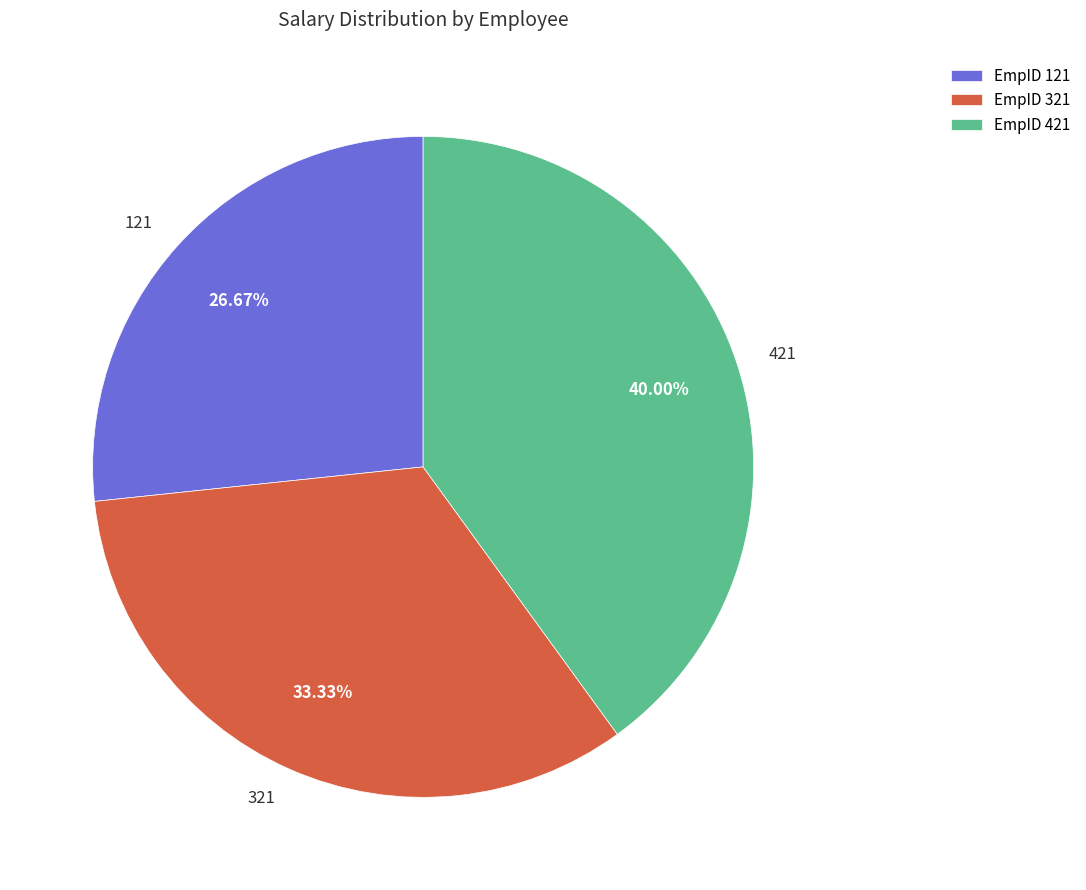

To the nearest percent, what is the difference between the largest and smallest slice percentages?

13%